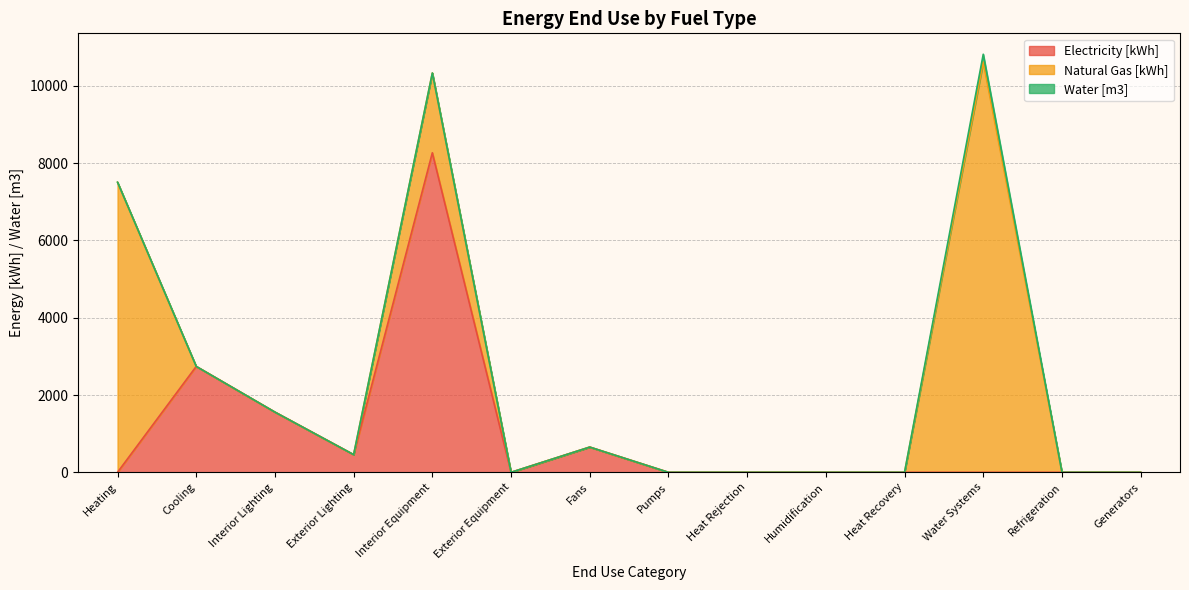

Reading left to right, transcribe all the data shown in this chart.

Electricity [kWh]: 0.0	2739.1	1557.5	457.7	8265.4	0.0	652.6	0.0	0.0	0.0	0.0	0.0	0.0	0.0
Natural Gas [kWh]: 7503.4	0.0	0.0	0.0	2063.8	0.0	0.0	0.0	0.0	0.0	0.0	10616.0	0.0	0.0
Water [m3]: 0.0	0.0	0.0	0.0	0.0	0.0	0.0	0.0	0.0	0.0	0.0	198.4	0.0	0.0